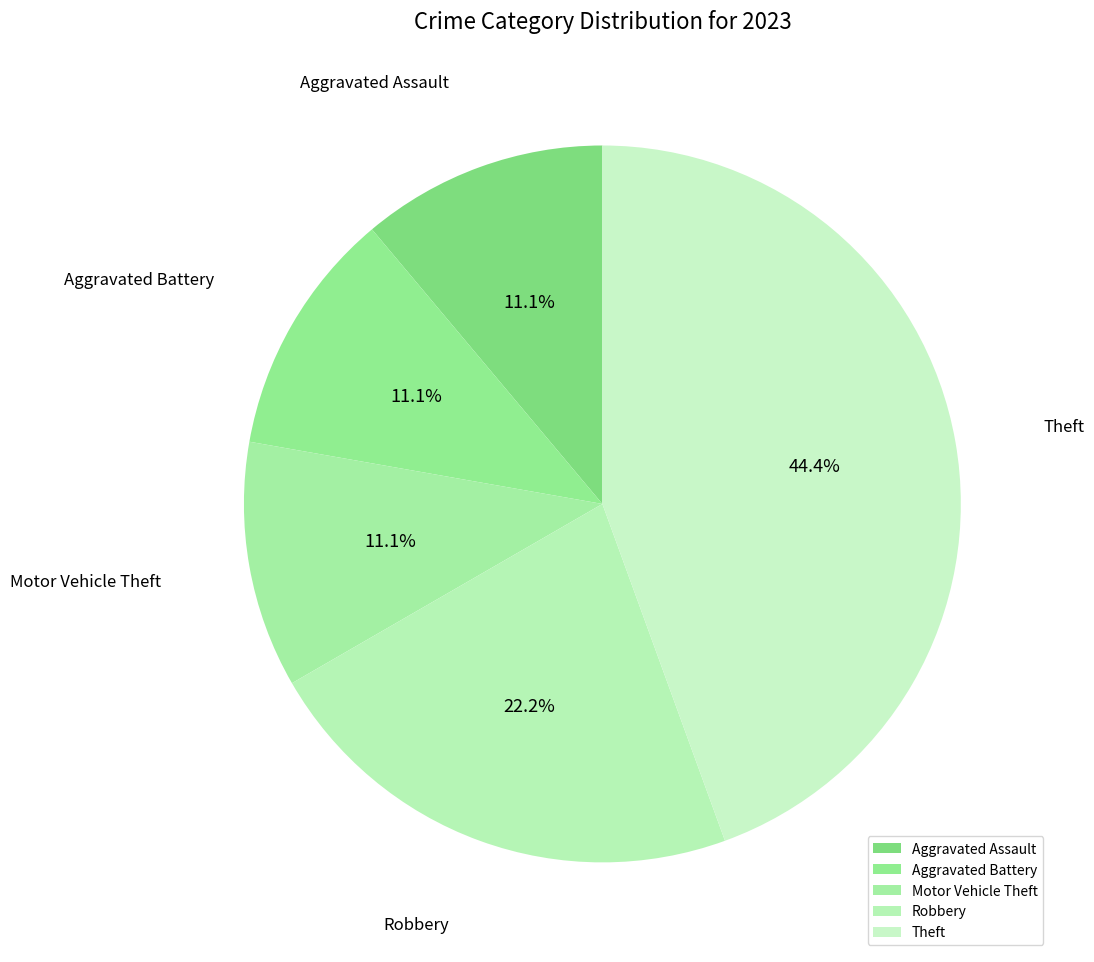

How many segments does this pie chart have?

5